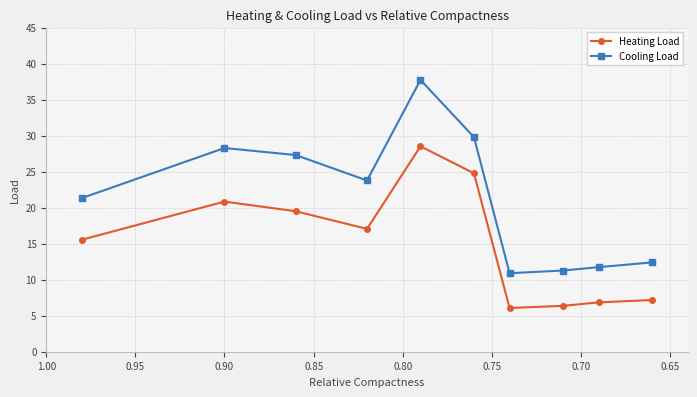

What is the label of the 5th point from the left?

0.80